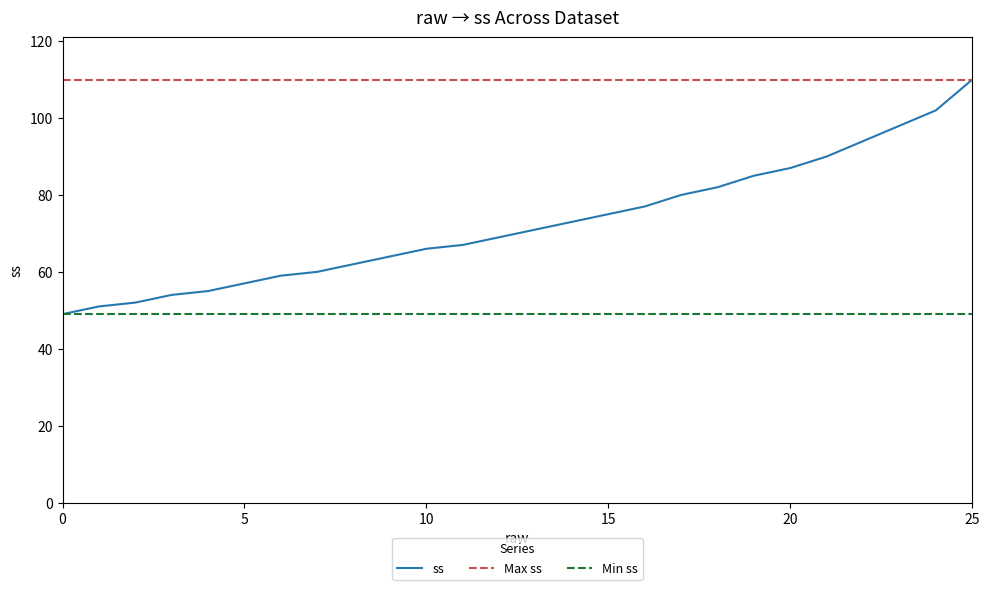

What is the greatest value displayed?

110